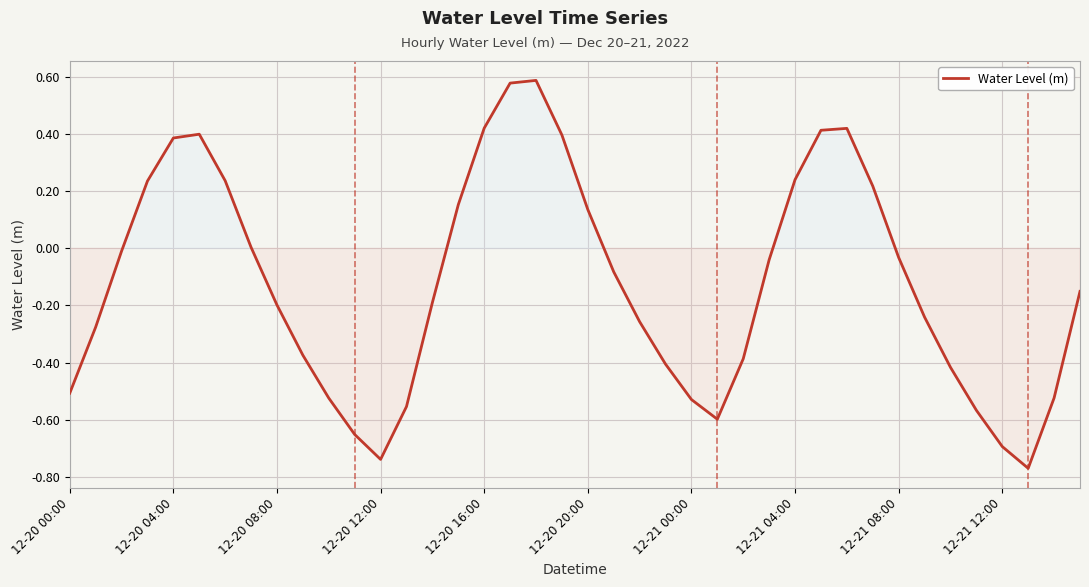

What is the difference between the maximum and minimum values?

1.4